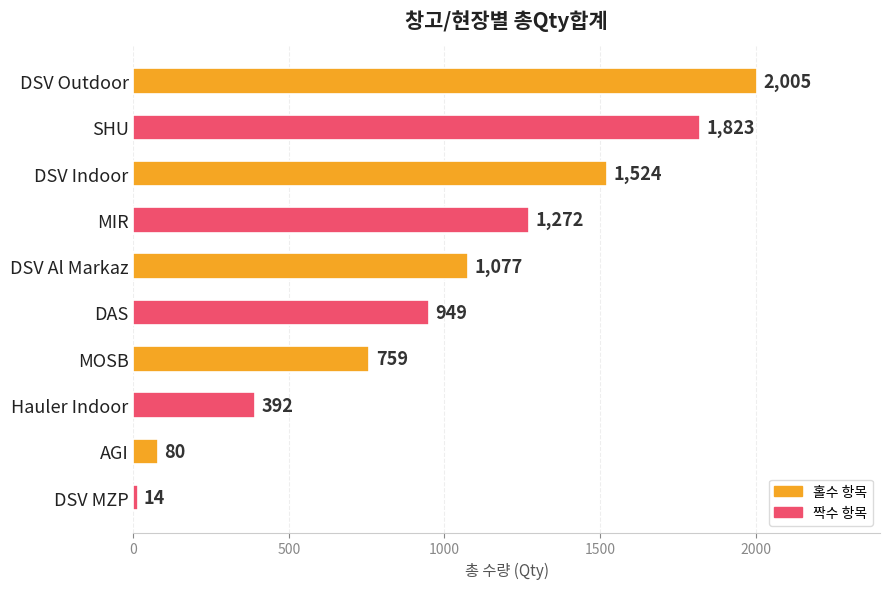

Reading top to bottom, list all the values displayed in this chart.

2005	1823	1524	1272	1077	949	759	392	80	14